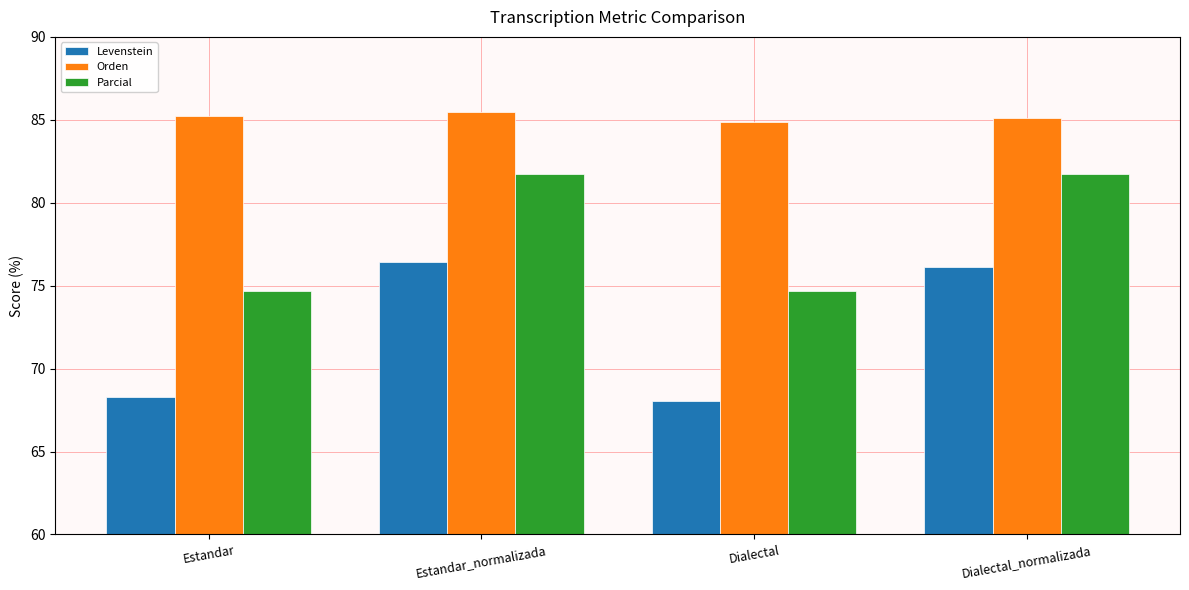

The value of Orden at Dialectal_normalizada is 85.1. True or false?

True